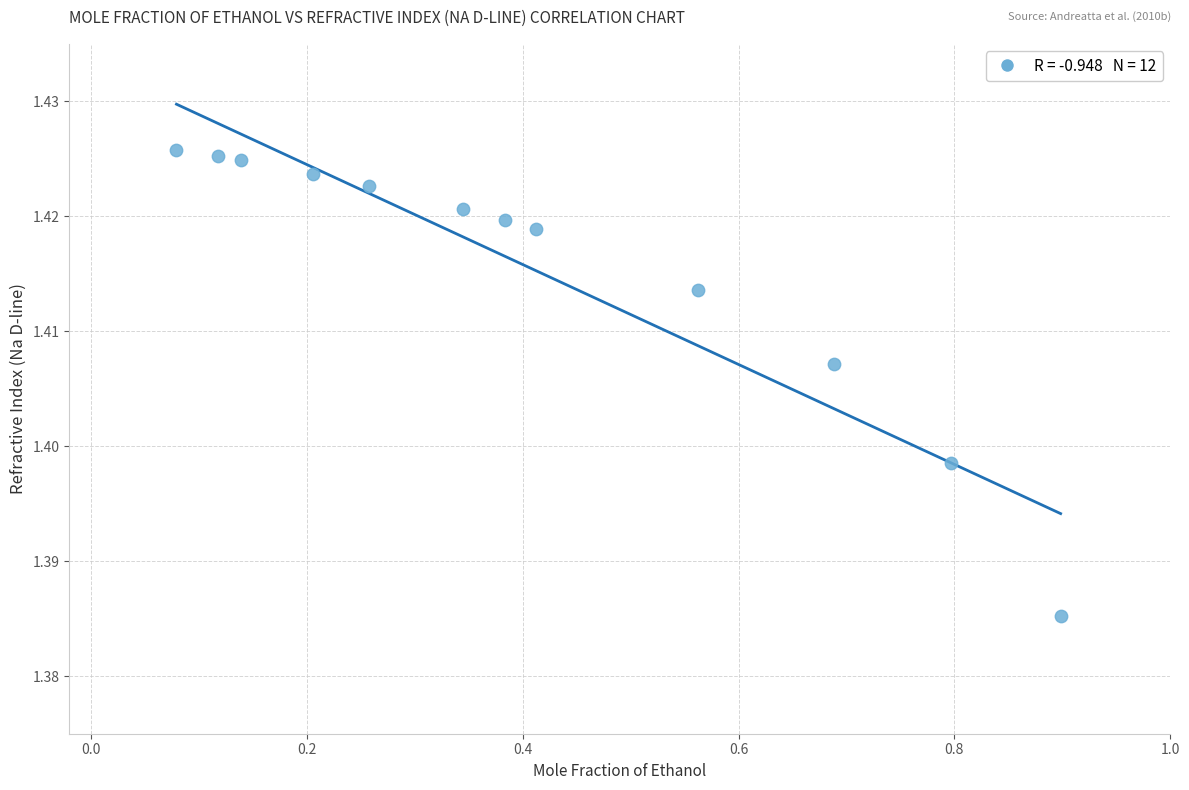

What is the average X value?

0.4